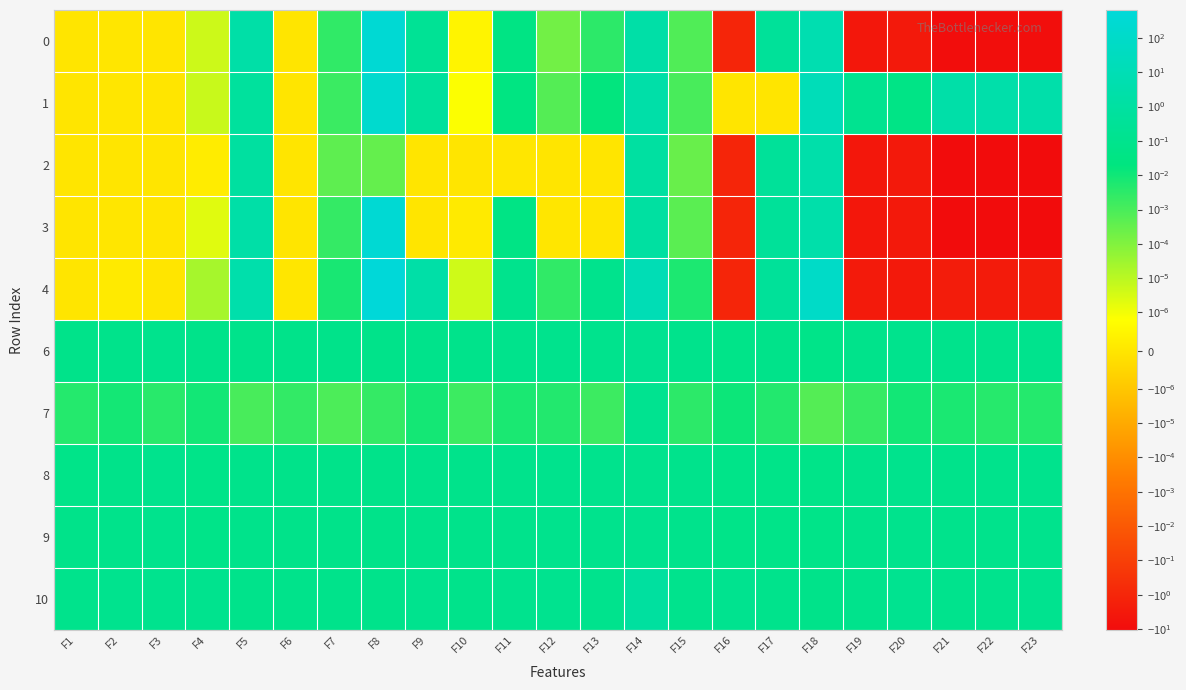

At which category is the sum across all series the highest?

F8